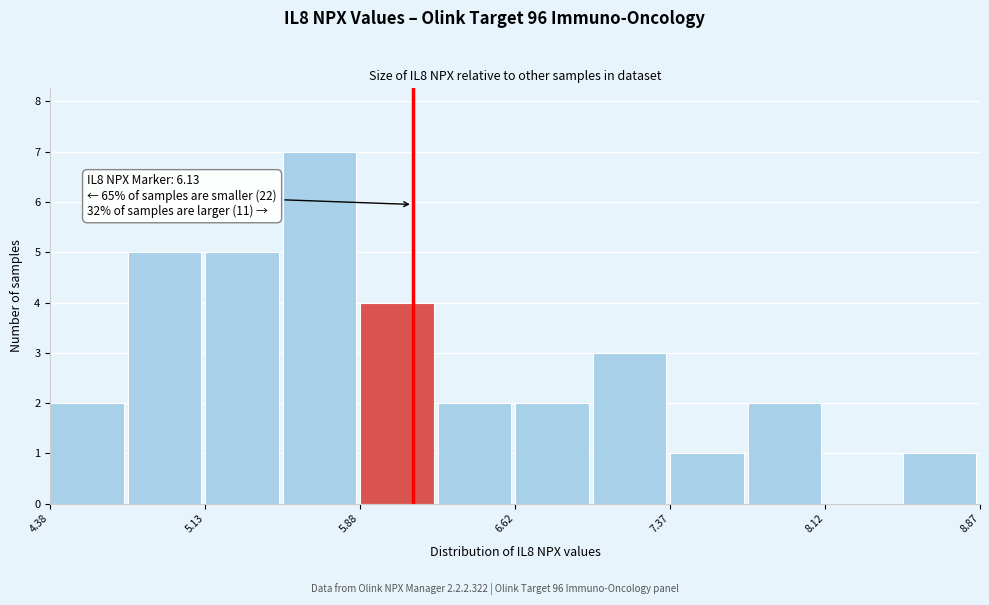

Read against the x-axis, roughly where is the centre of the tallest bar?

5.7